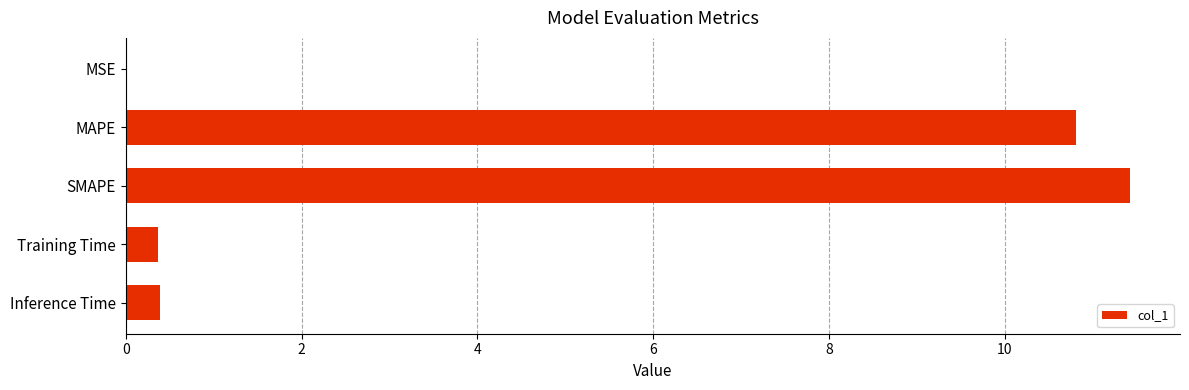

What is the sum of the values at SMAPE and Inference Time?

11.8